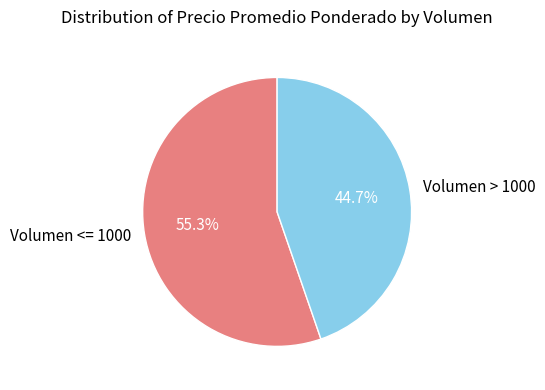

Does any single category account for the majority?

Yes